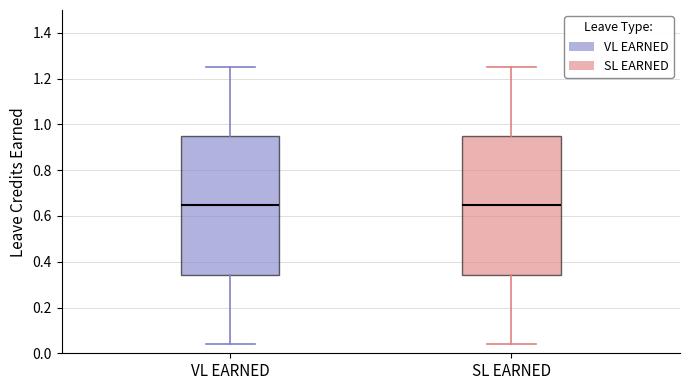

Where does the lower whisker of the box for SL EARNED end on the y-axis? The values are not printed on the chart, so give them approximately, as read against the axis.

0.04